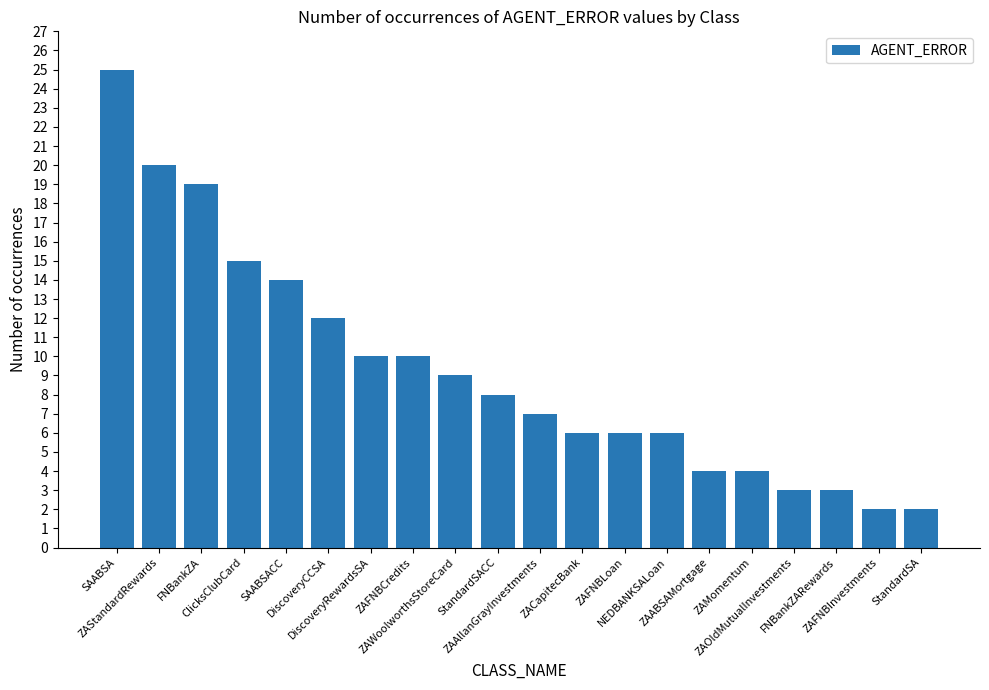

Which category has the highest value across all series?

SAABSA